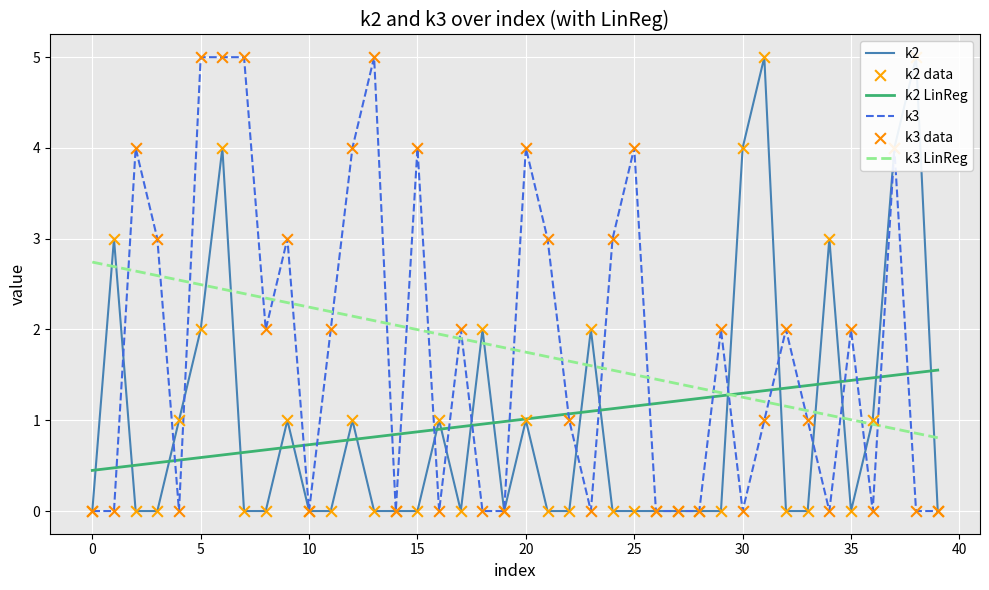

Which series reaches the maximum Y coordinate?

k2